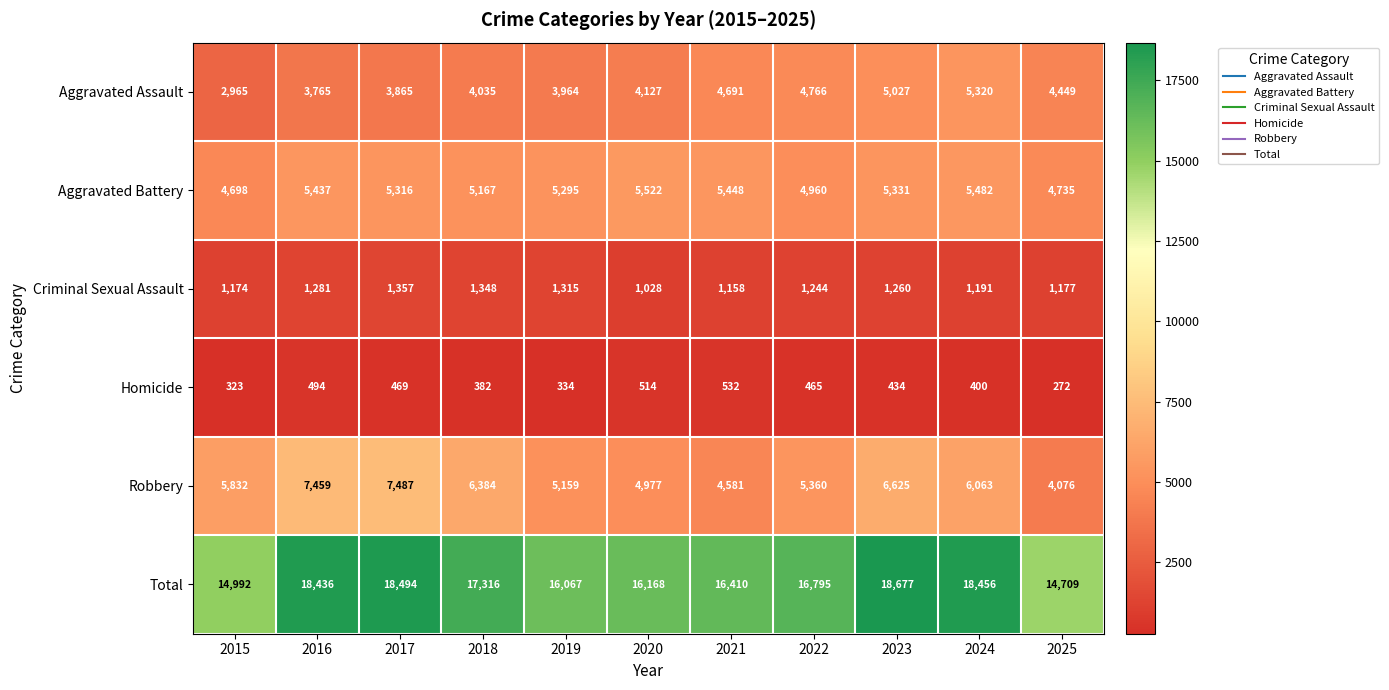

What is the average value of the Homicide series?

420